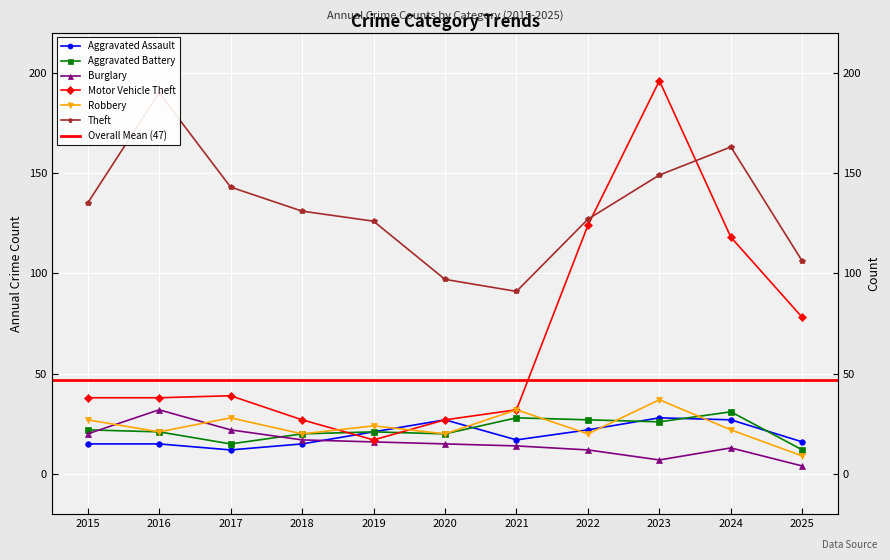

What is the difference between the highest and lowest values at 2024?

150